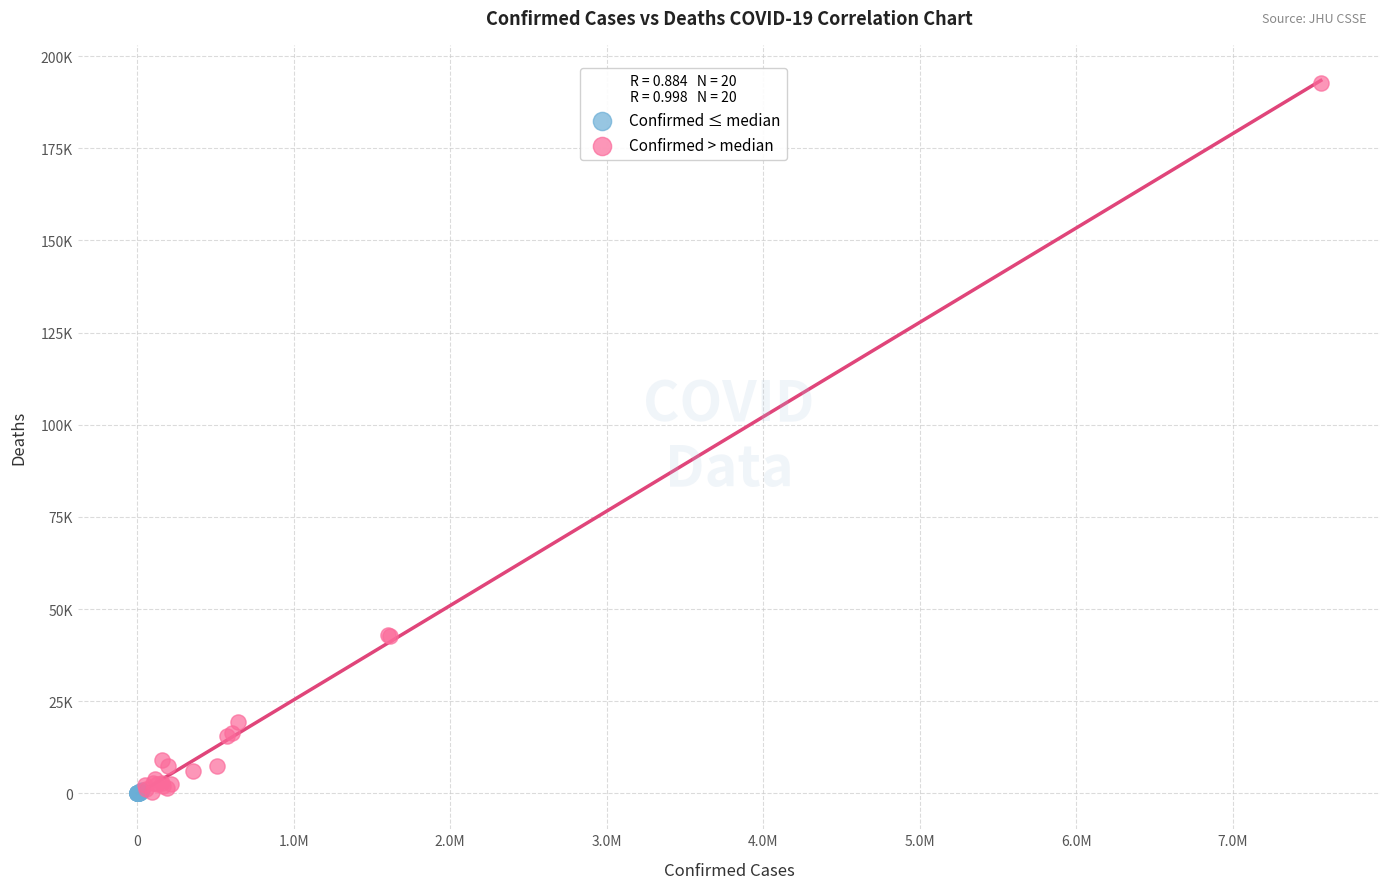

Which series has the widest spread of Y values?

Confirmed > median